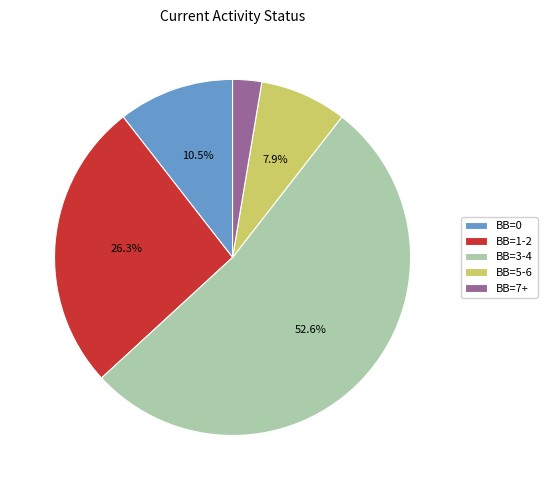

How many slices are in this pie chart?

5